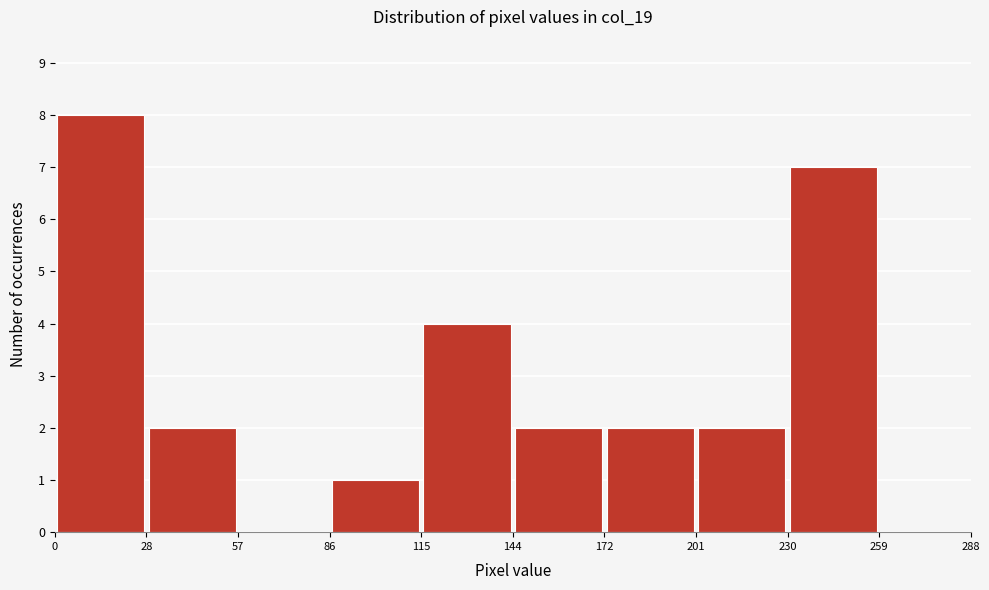

Over which range of the x-axis is the bar tallest?

0 to 28